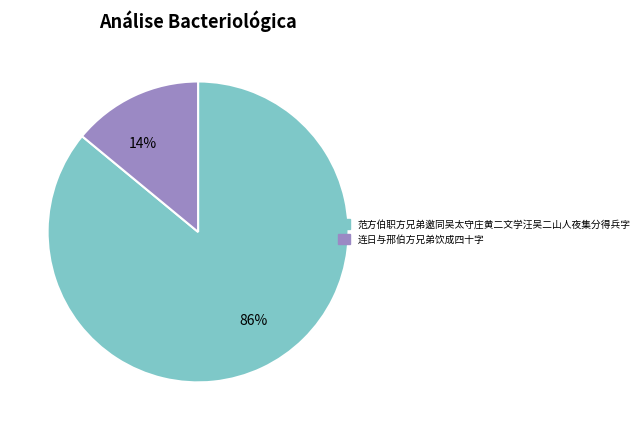

Which has a higher value, 14% or 86%?

86%